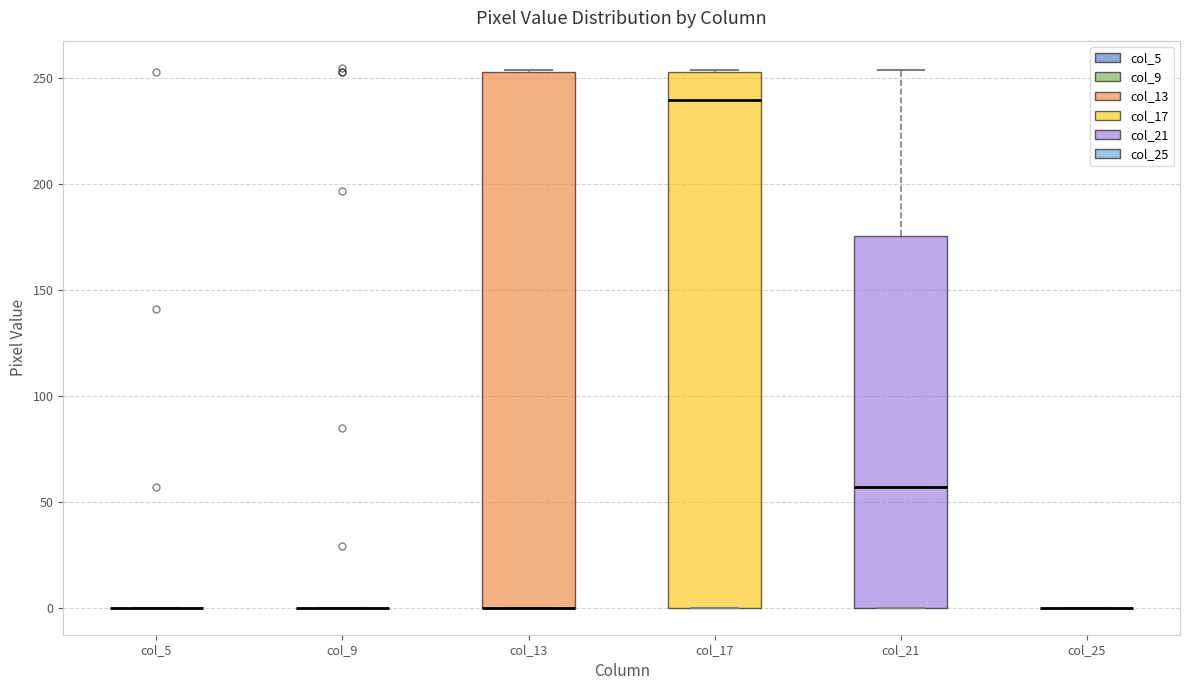

Reading left to right, read every box against the y-axis: the position of its median line, the range the box covers, and the ends of its whiskers. The values are not printed on the chart, so give them approximately, as read against the axis.

col_5: box collapsed to a line at 0, whiskers 0 to 0
col_9: box collapsed to a line at 0, whiskers 0 to 0
col_13: median 0 (drawn on the box's lower edge), box 0 to 255, whiskers 0 to 255
col_17: median 240, box 0 to 255, whiskers 0 to 255
col_21: median 55, box 0 to 175, whiskers 0 to 255
col_25: box collapsed to a line at 0, whiskers 0 to 0